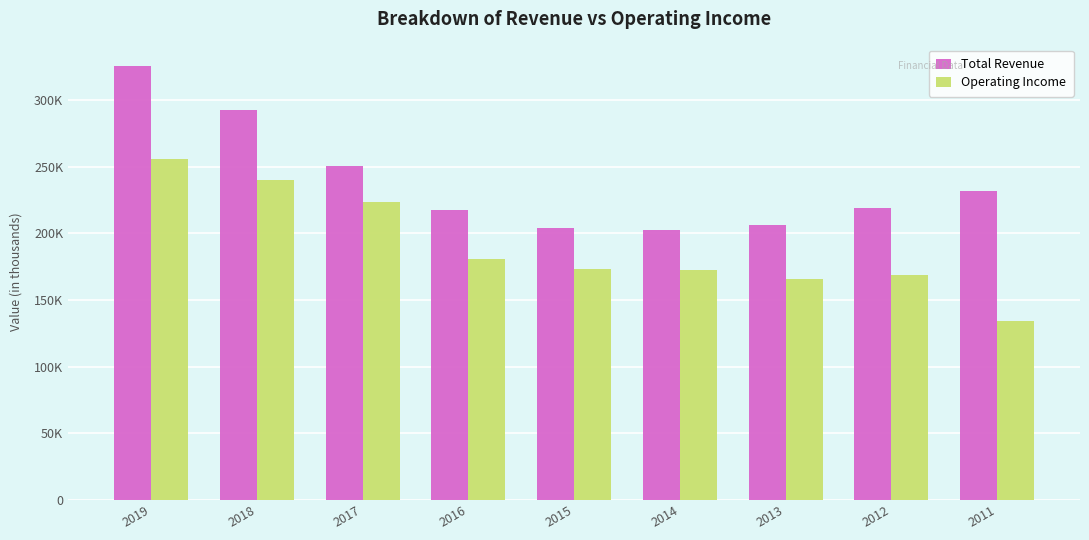

What are all the series names shown in the legend?

Total Revenue, Operating Income